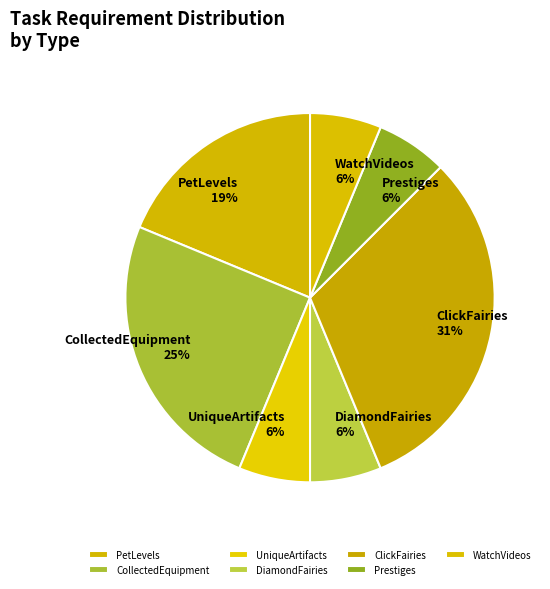

Combined, do CollectedEquipment and ClickFairies account for over 50%?

Yes